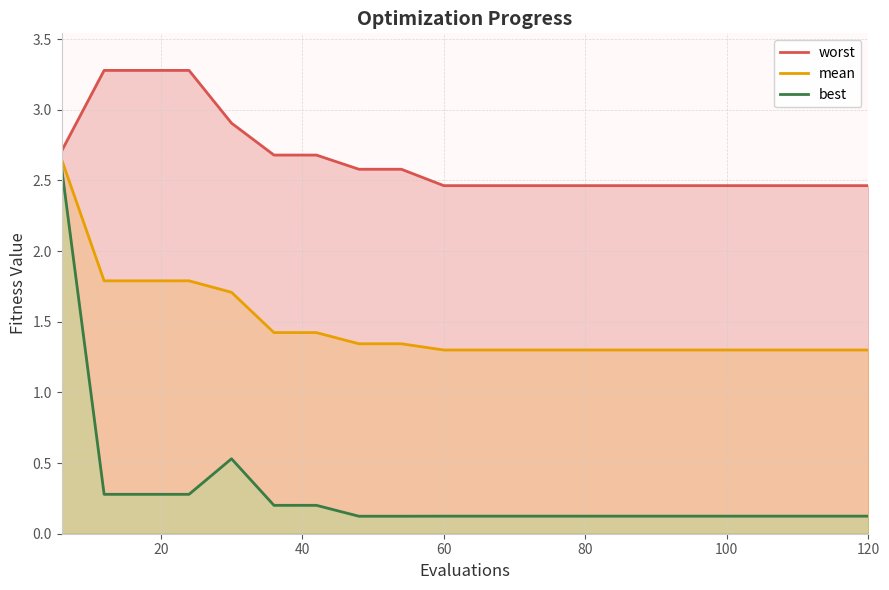

Reading right to left, extract all data points from this chart.

worst: 2.5	2.5	2.5	2.5	2.5	2.5	2.5	2.5	2.5	2.5	2.5	2.6	2.6	2.7	2.7	2.9	3.3	3.3	3.3	2.7
mean: 1.3	1.3	1.3	1.3	1.3	1.3	1.3	1.3	1.3	1.3	1.3	1.3	1.3	1.4	1.4	1.7	1.8	1.8	1.8	2.6
best: 0.1	0.1	0.1	0.1	0.1	0.1	0.1	0.1	0.1	0.1	0.1	0.1	0.1	0.2	0.2	0.5	0.3	0.3	0.3	2.6